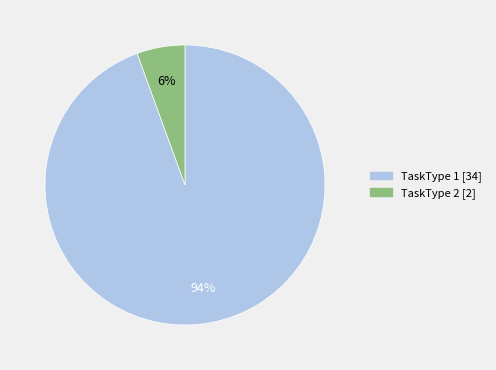

Is there a majority slice in this chart?

Yes